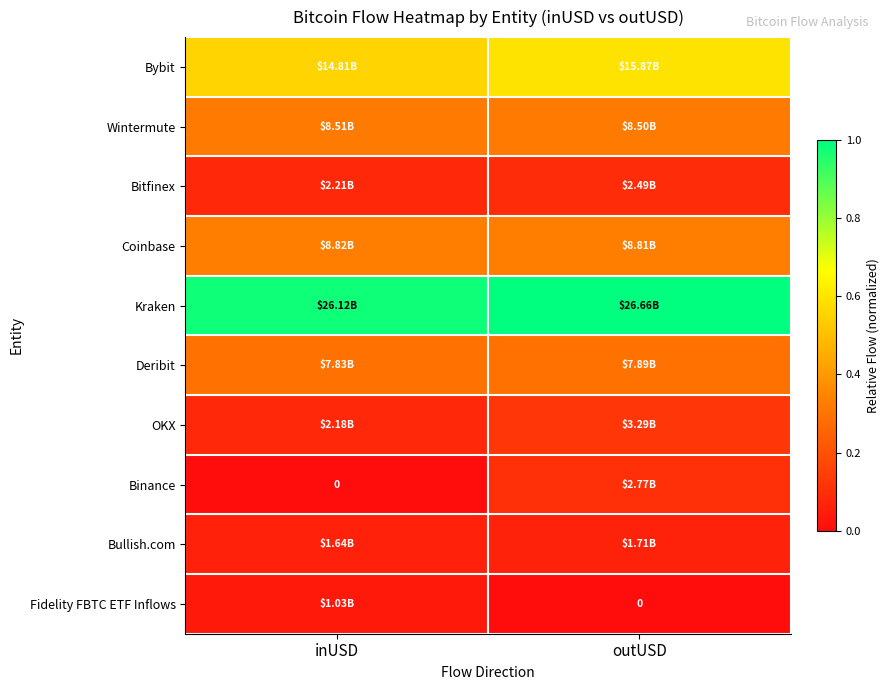

At how many categories does at least one series exceed 0?

2